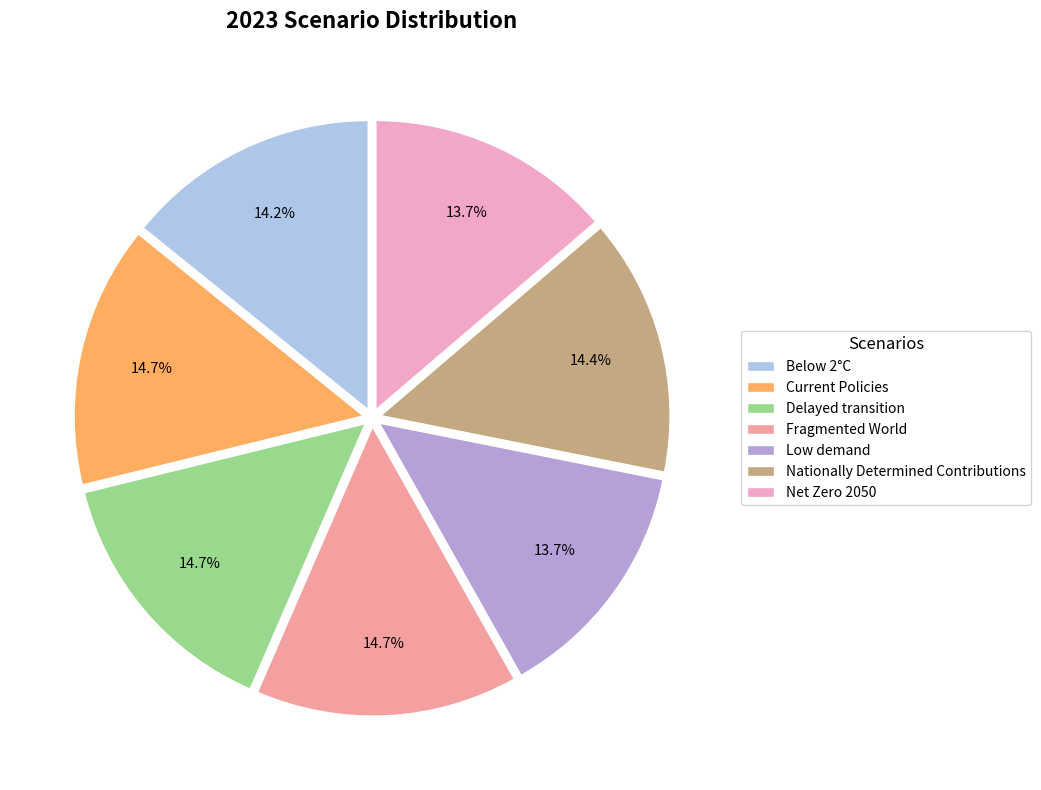

Is the sum of Net Zero 2050 and Low demand greater than half?

No